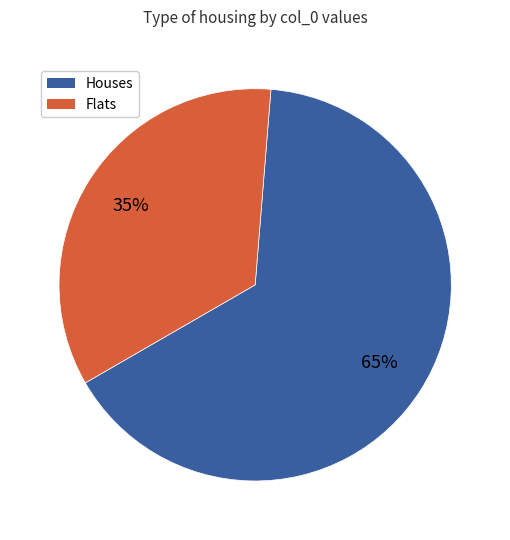

Is there any slice that represents more than half of the pie?

Yes